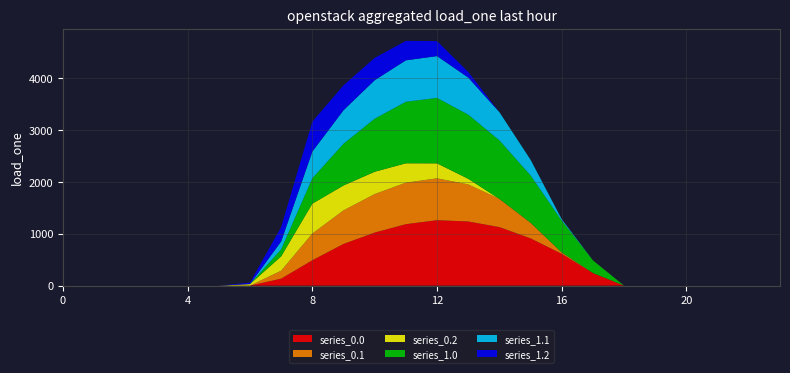

Reading right to left, extract all data points from this chart.

series_0.0: 23=0.0	22=0.0	21=0.0	20=0.0	19=0.0	18=0.0	17=243.5	16=613.0	15=911.8	14=1128.6	13=1237.4	12=1261.6	11=1185.2	10=1023.2	9=804.0	8=489.3	7=134.3	6=0.0	5=0.0	4=0.0	3=0.0	2=0.0	1=0.0	0=0.0
series_0.1: 23=0.0	22=0.0	21=0.0	20=0.0	19=0.0	18=0.0	17=0.0	16=26.8	15=301.4	14=544.1	13=715.3	12=806.9	11=800.2	10=742.1	9=646.9	8=514.8	7=153.2	6=0.0	5=0.0	4=0.0	3=0.0	2=0.0	1=0.0	0=0.0
series_0.2: 23=0.0	22=0.0	21=0.0	20=0.0	19=0.0	18=0.0	17=0.0	16=0.0	15=0.0	14=0.0	13=107.8	12=289.5	11=374.4	10=430.5	9=480.7	8=576.6	7=276.9	6=29.3	5=0.0	4=0.0	3=0.0	2=0.0	1=0.0	0=0.0
series_1.0: 23=0.0	22=0.0	21=0.0	20=0.0	19=0.0	18=0.0	17=243.5	16=613.0	15=911.8	14=1128.6	13=1237.4	12=1261.6	11=1185.2	10=1023.2	9=804.0	8=489.3	7=134.3	6=0.0	5=0.0	4=0.0	3=0.0	2=0.0	1=0.0	0=0.0
series_1.1: 23=0.0	22=0.0	21=0.0	20=0.0	19=0.0	18=0.0	17=0.0	16=26.8	15=301.4	14=544.1	13=715.3	12=806.9	11=800.2	10=742.1	9=646.9	8=514.8	7=153.2	6=0.0	5=0.0	4=0.0	3=0.0	2=0.0	1=0.0	0=0.0
series_1.2: 23=0.0	22=0.0	21=0.0	20=0.0	19=0.0	18=0.0	17=0.0	16=0.0	15=0.0	14=0.0	13=107.8	12=289.5	11=374.4	10=430.5	9=480.7	8=576.6	7=276.9	6=29.3	5=0.0	4=0.0	3=0.0	2=0.0	1=0.0	0=0.0